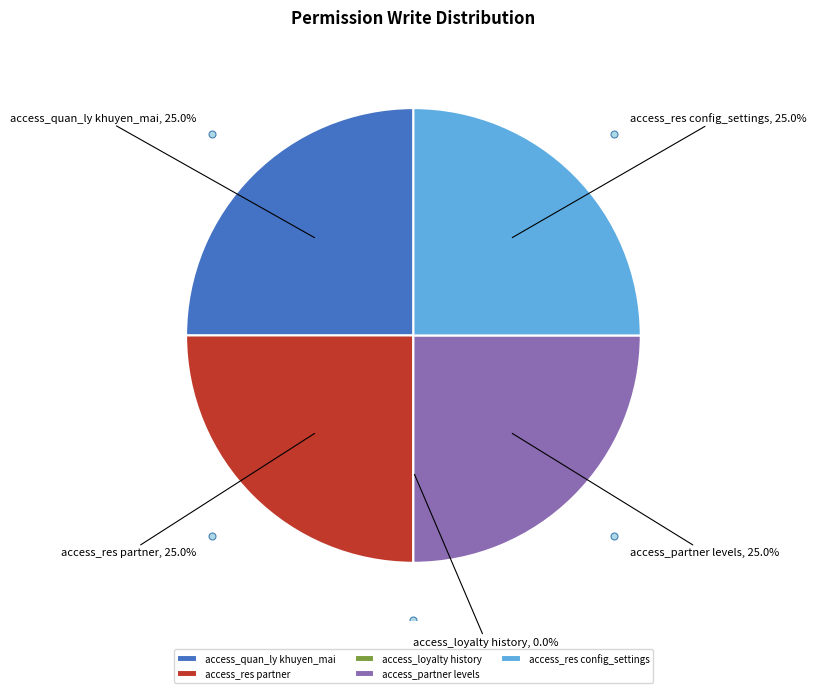

To the nearest percent, what is the difference between the largest and smallest slice percentages?

25%